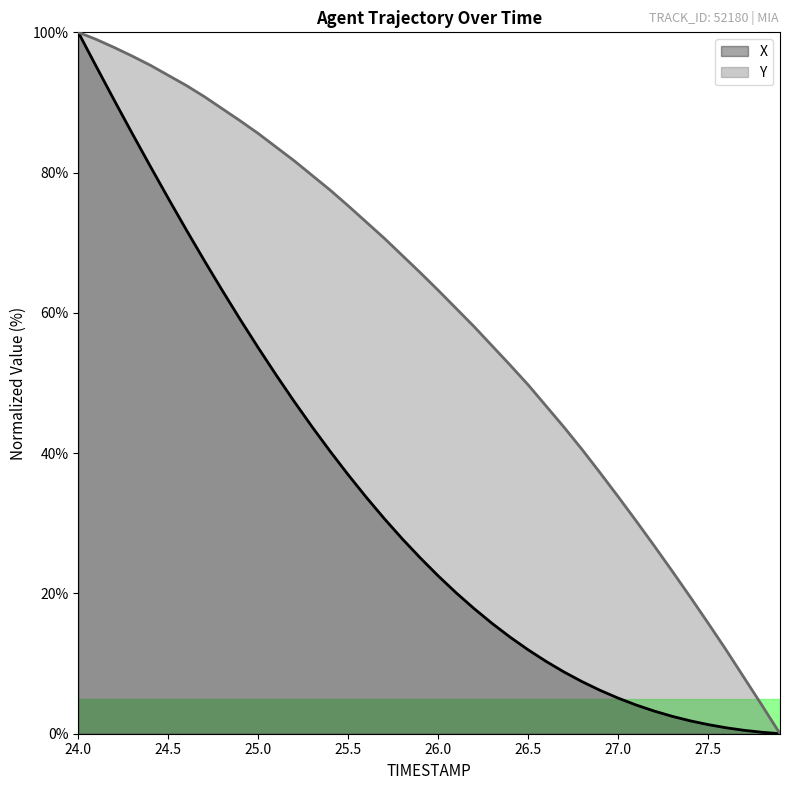

What is the maximum value shown in the chart?

100.0